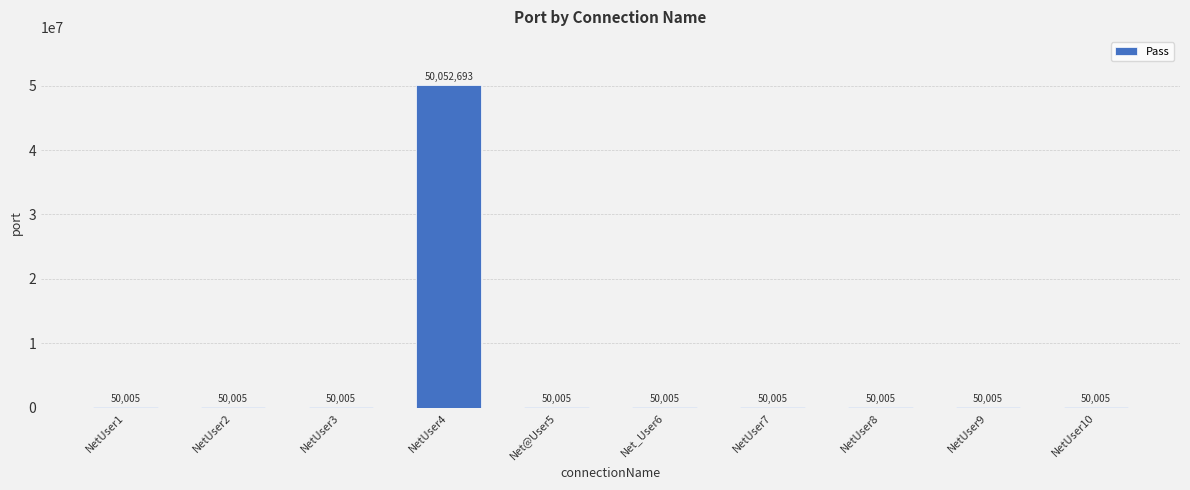

Between NetUser8 and NetUser4, which is larger?

NetUser4